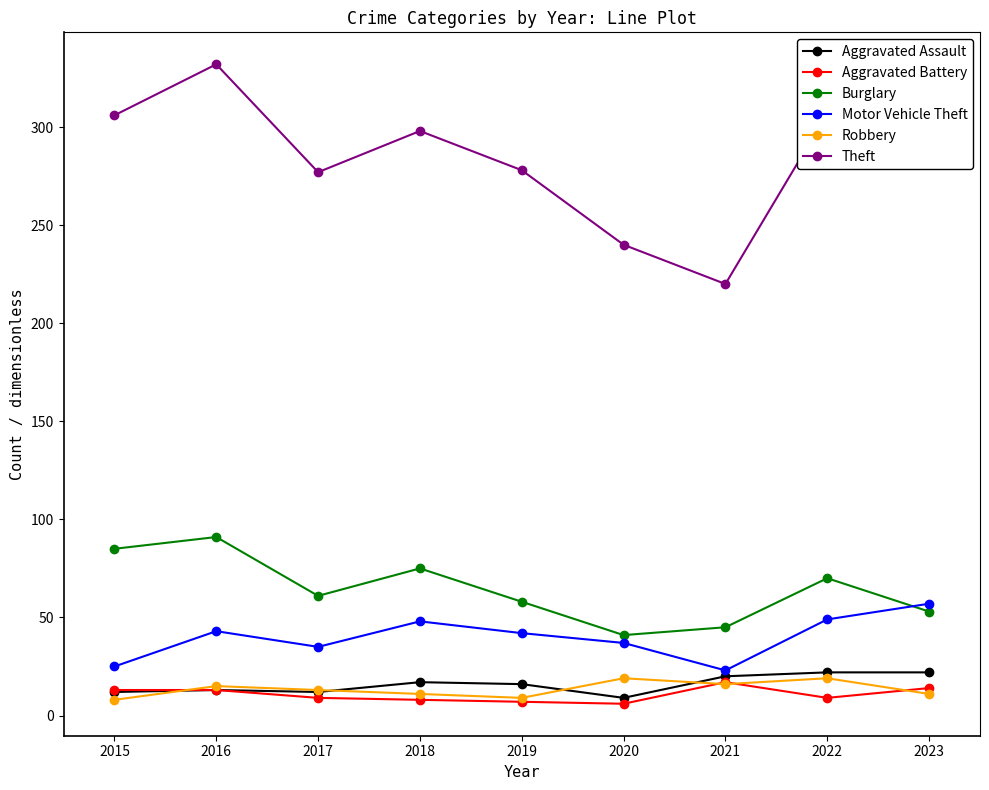

What are all the series names shown in the legend?

Aggravated Assault, Aggravated Battery, Burglary, Motor Vehicle Theft, Robbery, Theft